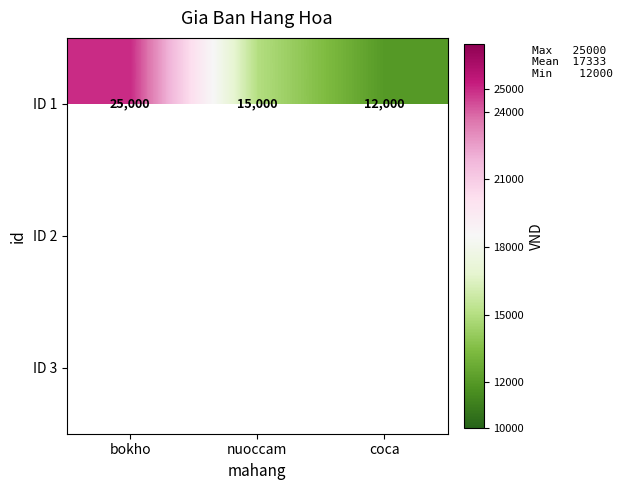

Is the value of ID 3 at nuoccam greater than the value of ID 1 at nuoccam?

No